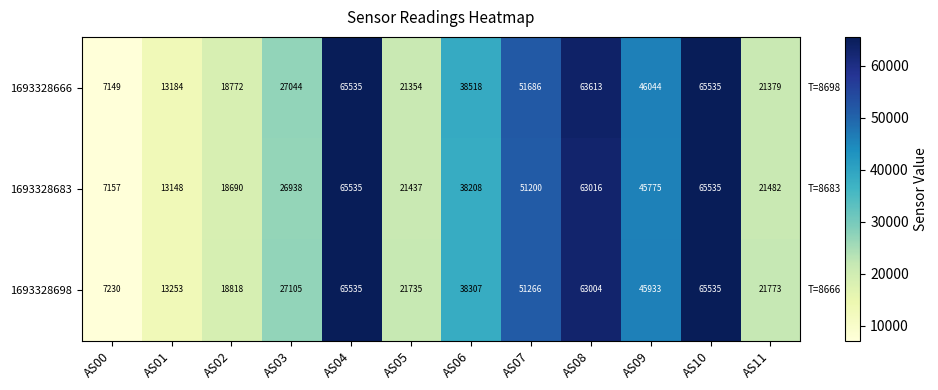

What is the difference between the maximum and minimum values in the 1693328698 series?

58305